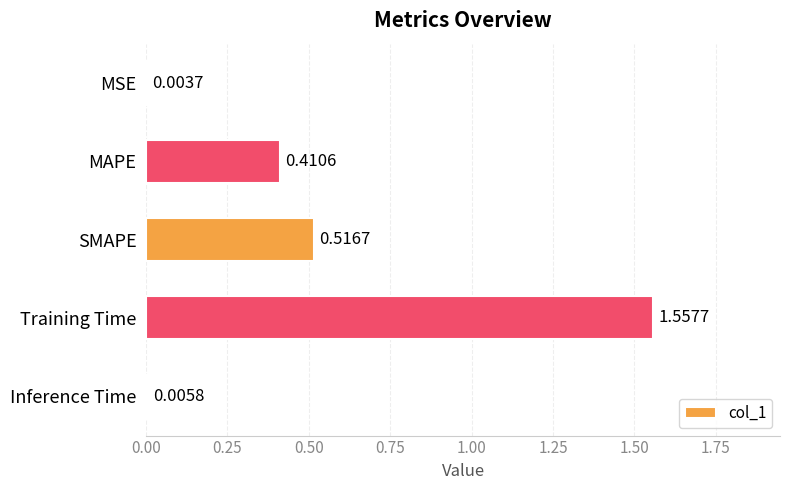

What is the change in value from SMAPE to Training Time?

+1.0